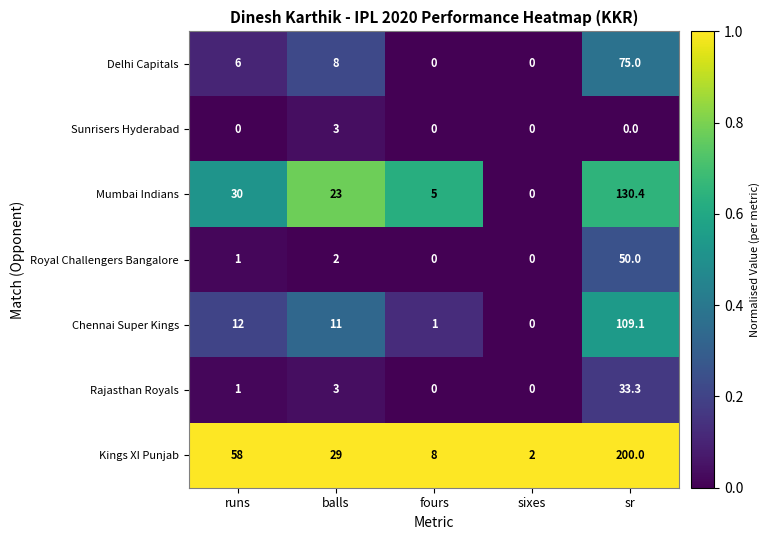

At which category is the sum across all series the highest?

sr